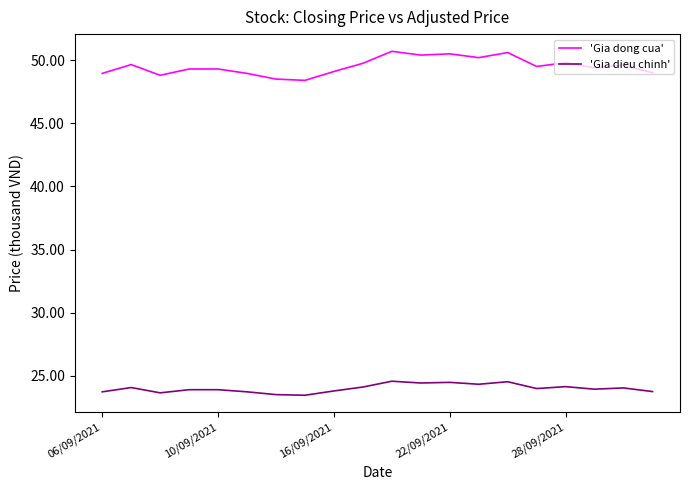

What is the difference between the maximum and minimum values in the 'Gia dong cua' series?

2.3